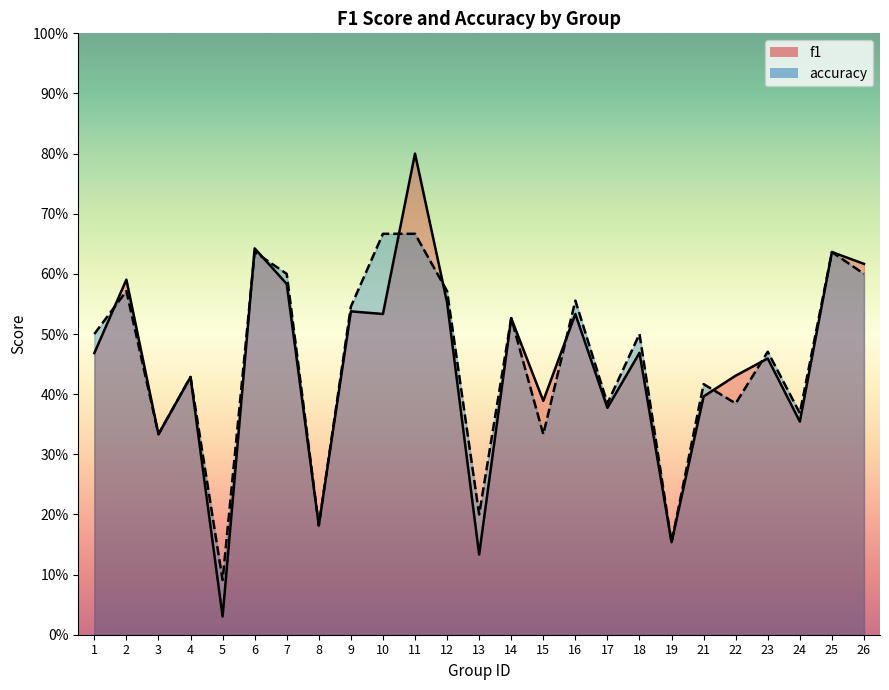

Count the number of data series in this chart.

2